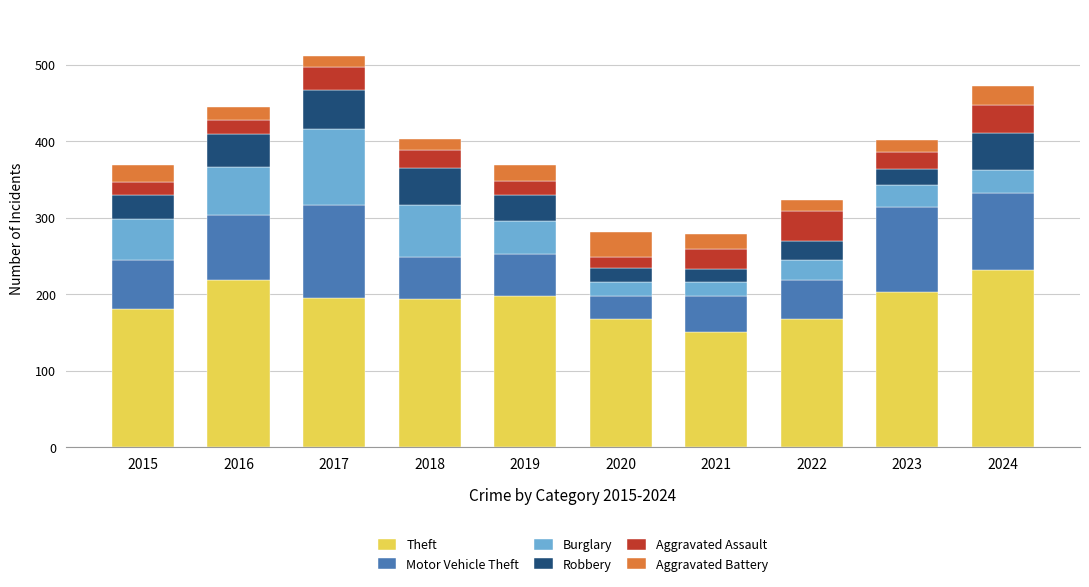

What value does the Theft series have at 2020?

168